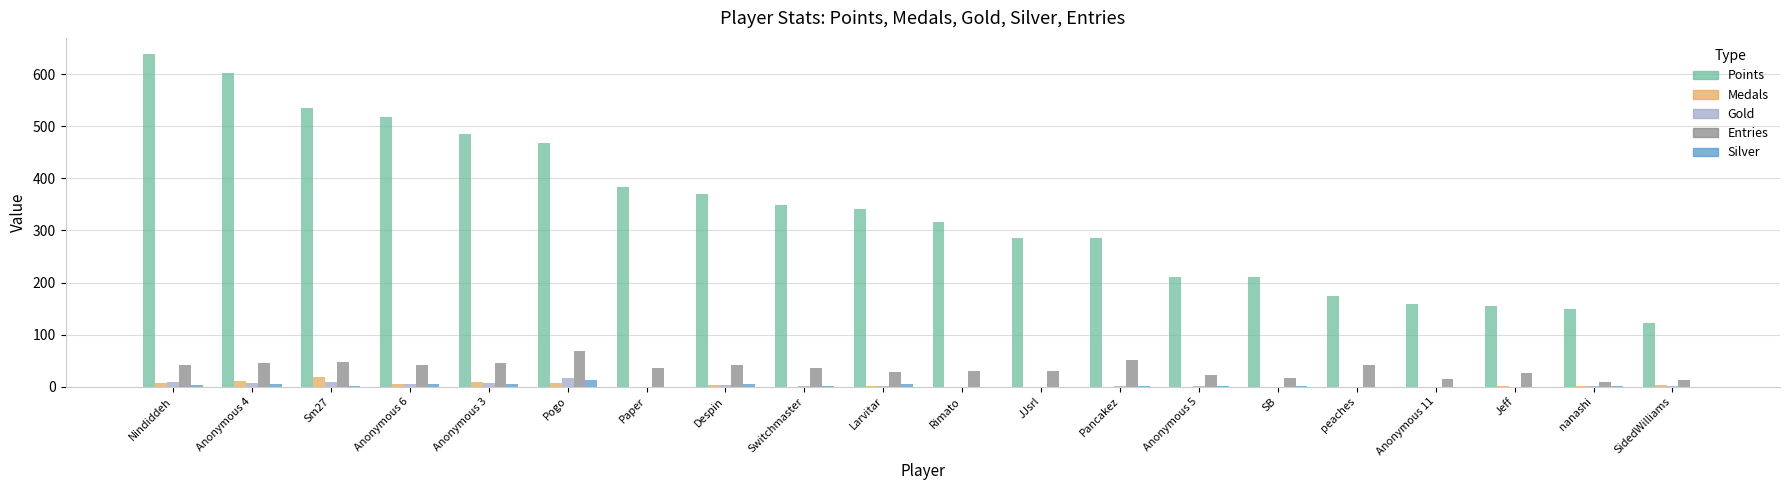

Is it true that Medals equals 0 at Pancakez?

True